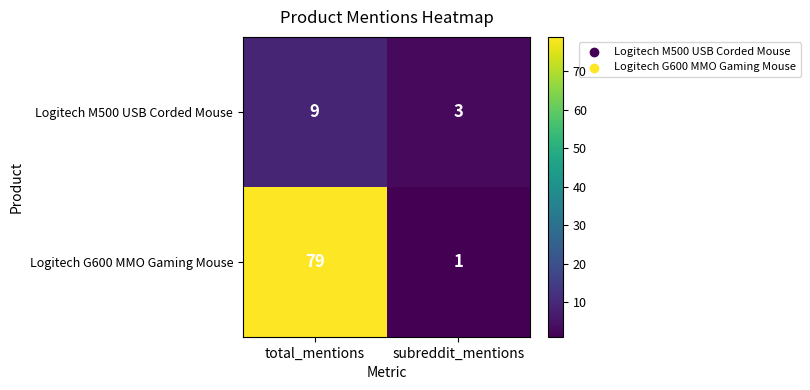

At total_mentions, list the series in order from largest to smallest.

Logitech G600 MMO Gaming Mouse, Logitech M500 USB Corded Mouse